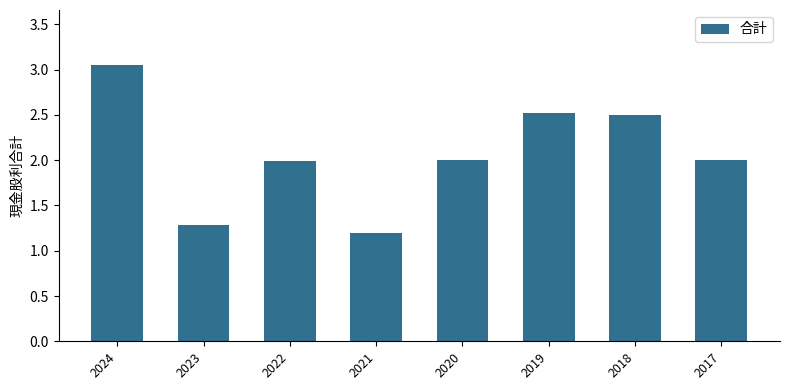

What is the difference between the maximum and second lowest values?

1.8